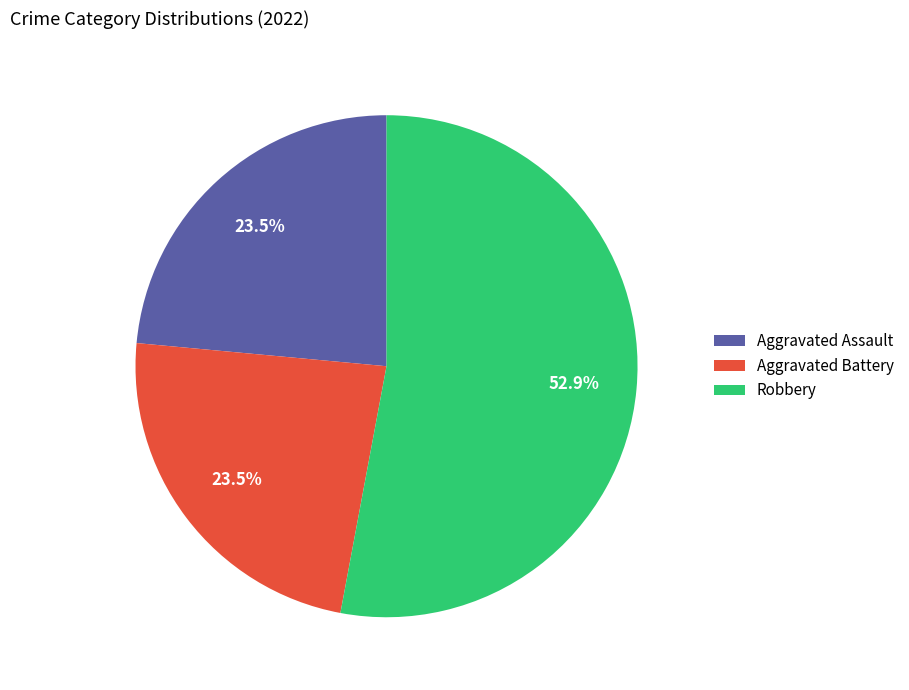

Is it true that Aggravated Battery is 9% of the pie?

False